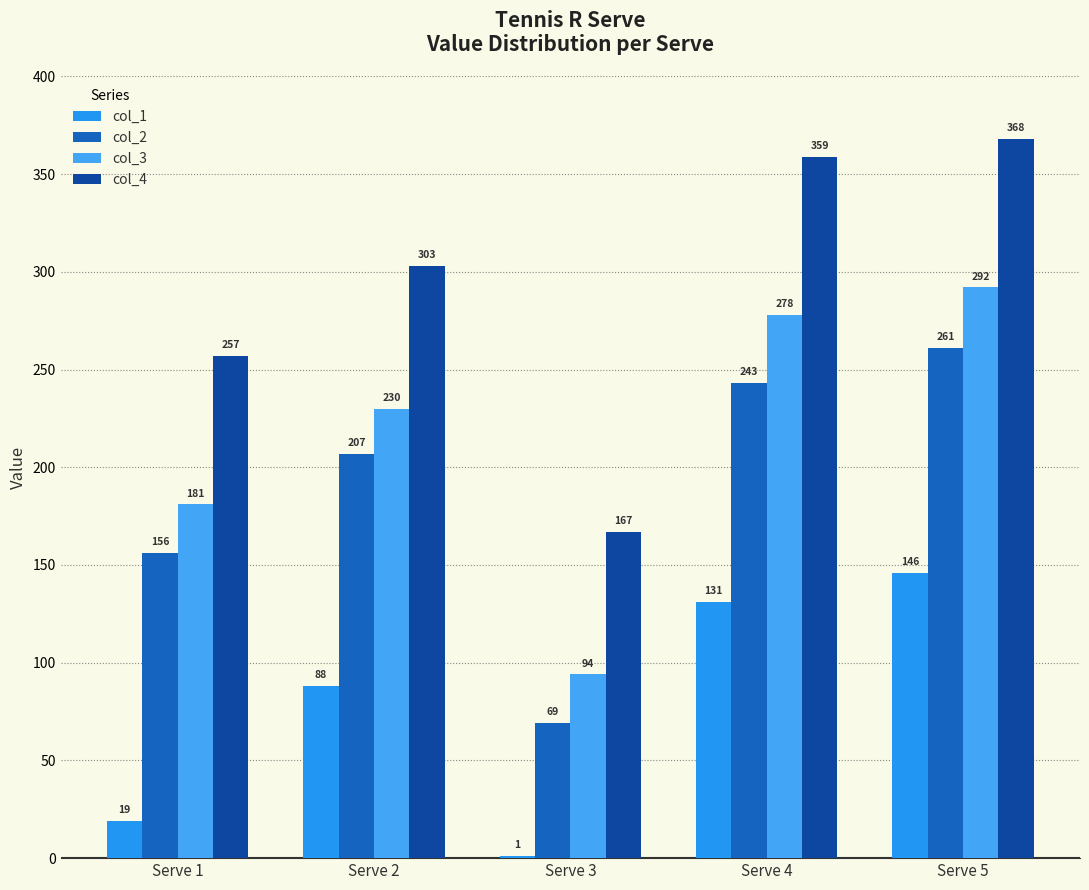

What is the difference between the highest and lowest values at Serve 4?

228